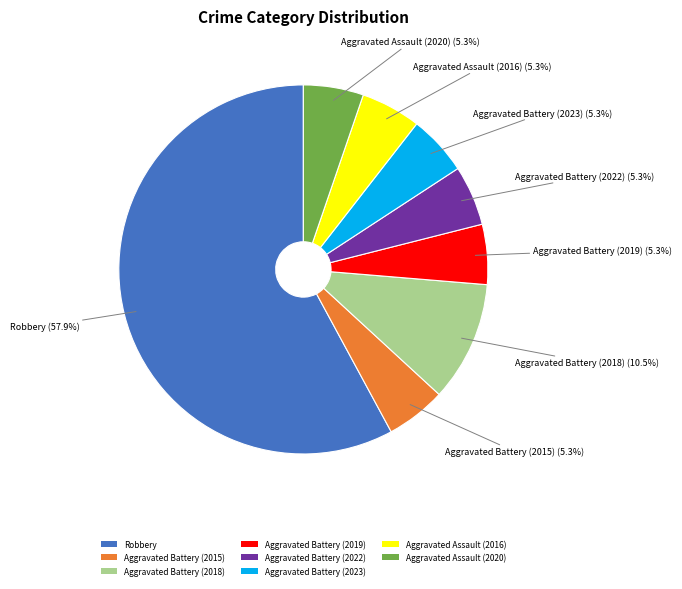

Which has a higher value, Aggravated Battery (2018) or Aggravated Battery (2015)?

Aggravated Battery (2018)